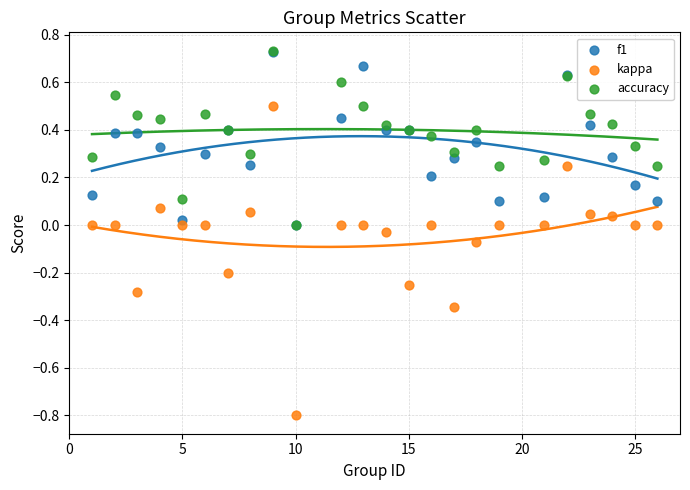

What are all the series names shown in the legend?

f1, kappa, accuracy